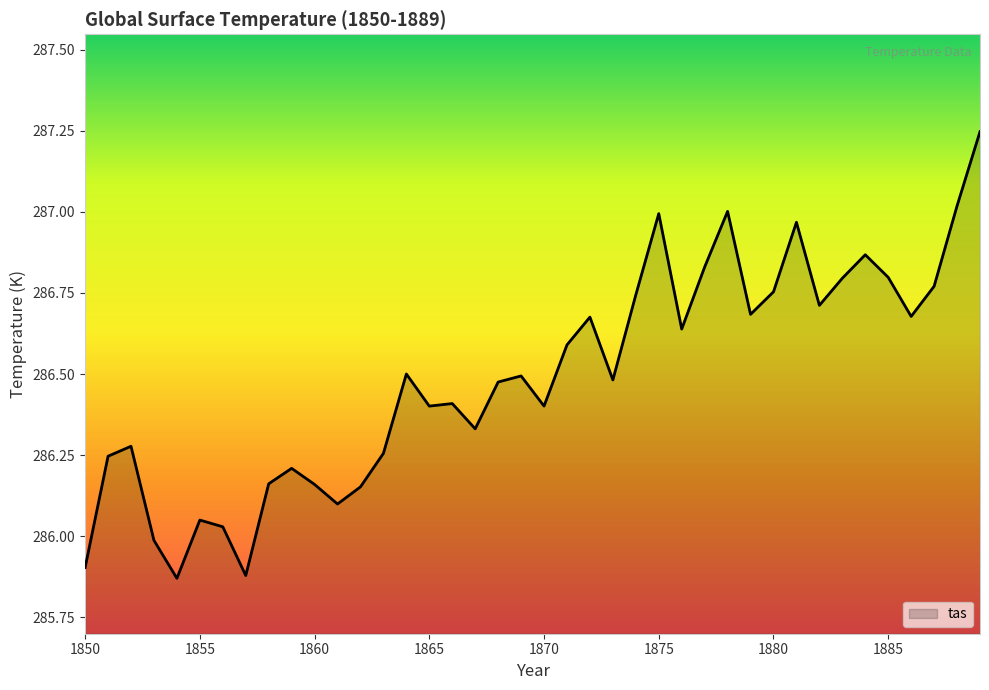

Does the chart have visible grid lines?

No